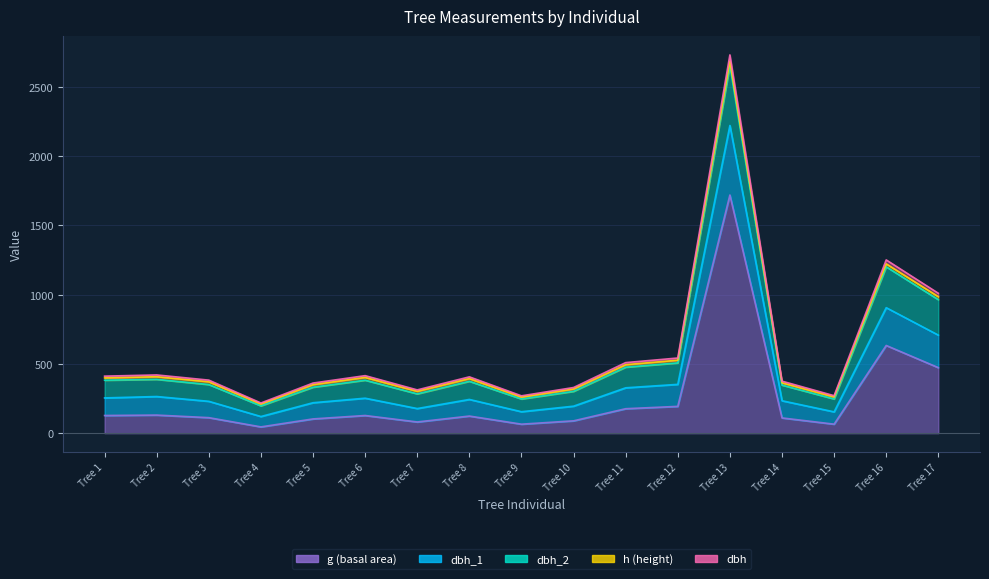

True or false: dbh and dbh_1 intersect in this chart.

False